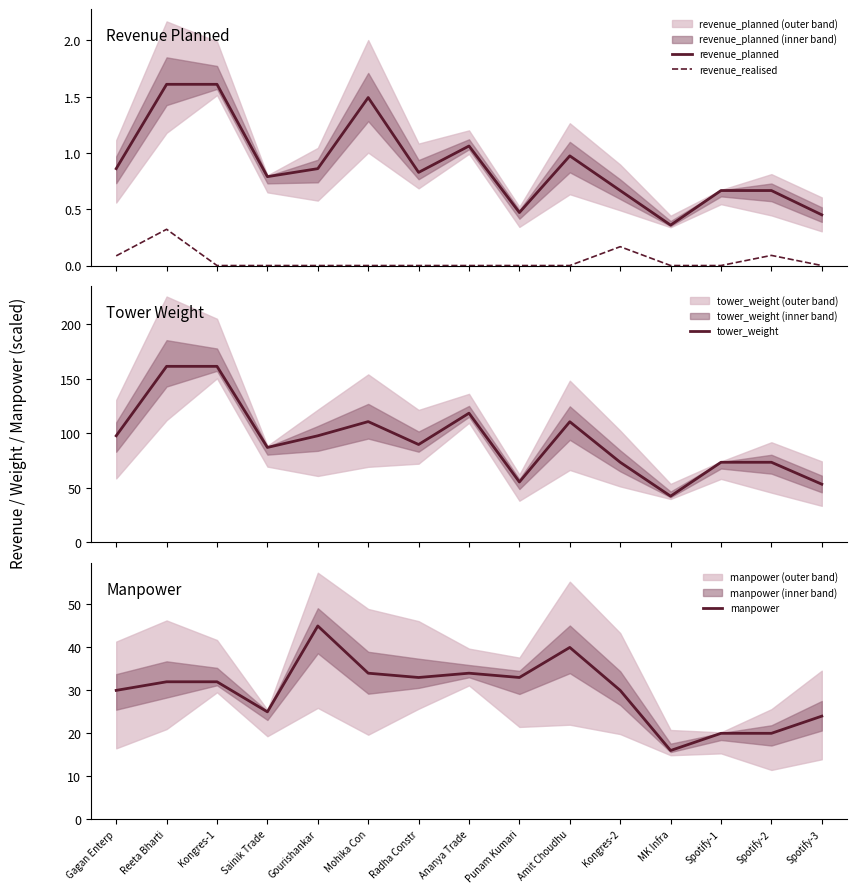

Rank the series at Mohika Con from highest to lowest value.

tower_weight, manpower, revenue_planned, revenue_realised